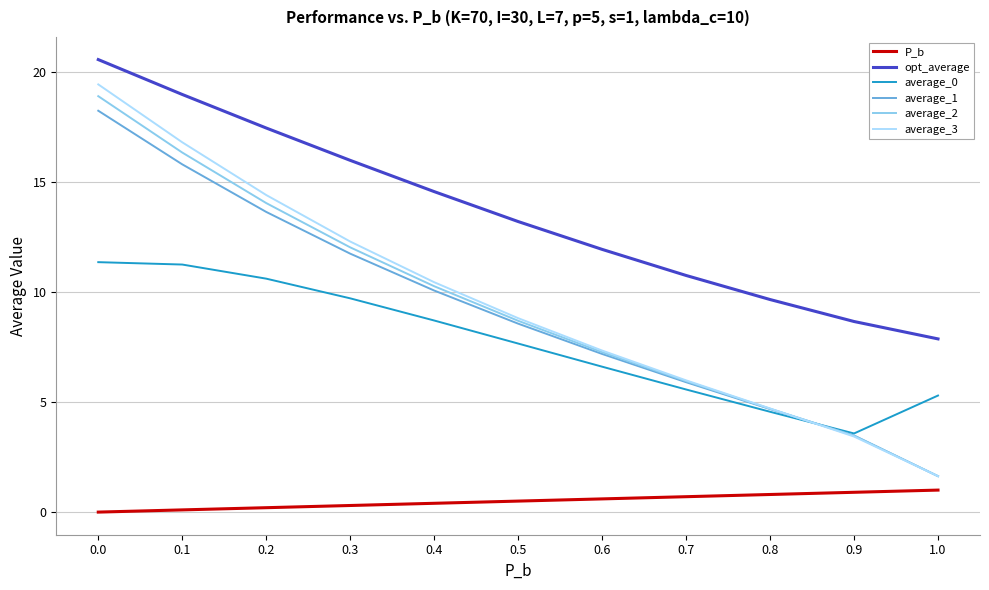

Which series changed the most between 0.2 and 0.8?

average_3